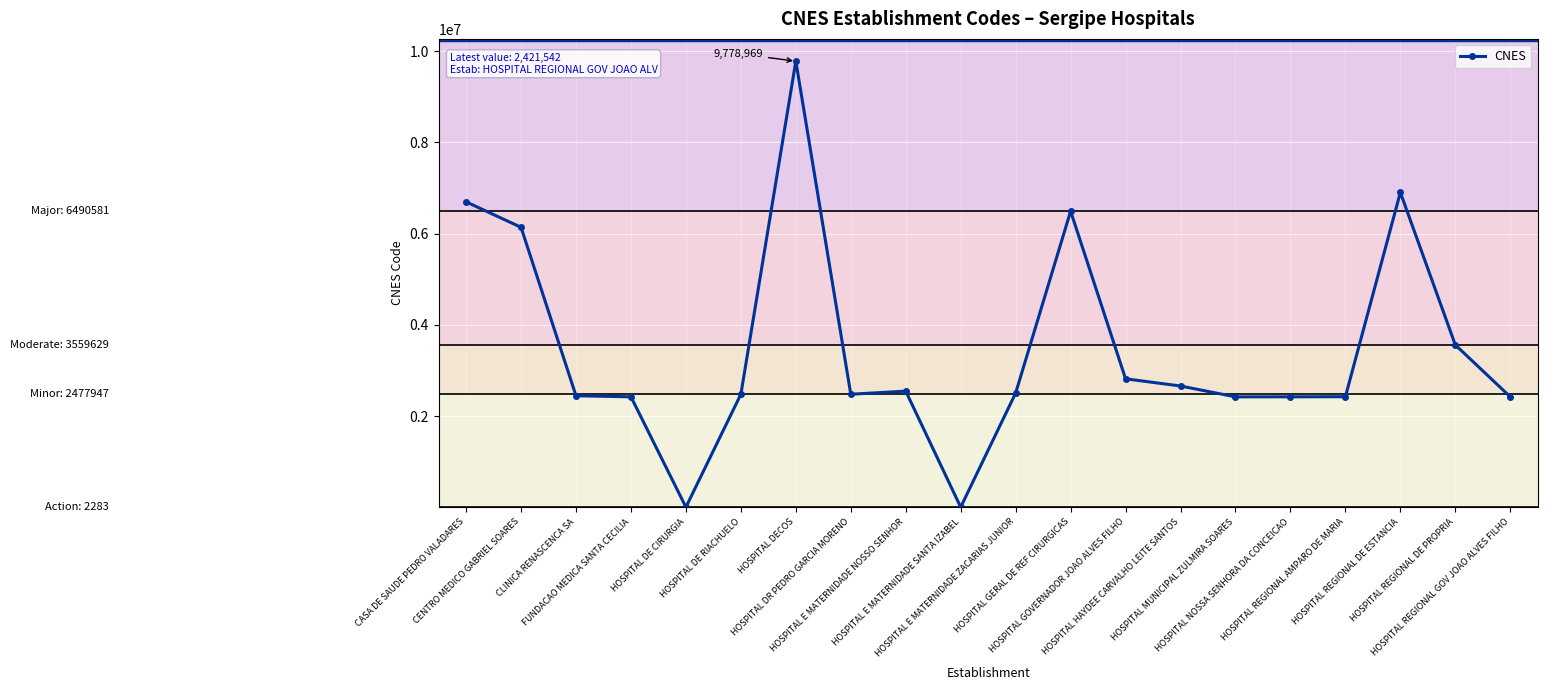

What is the ratio of the value at HOSPITAL HAYDEE CARVALHO LEITE SANTOS to the value at HOSPITAL REGIONAL DE ESTANCIA?

0.4